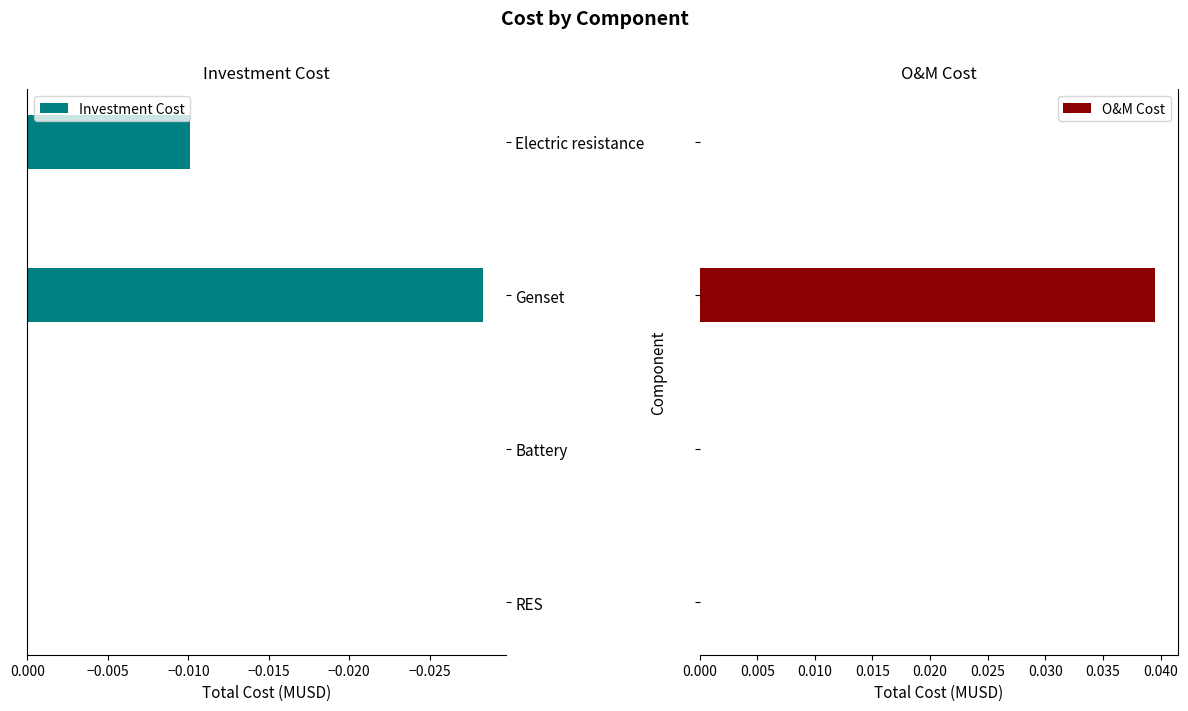

The Investment Cost series shows -0.0 at Battery. True or false?

True